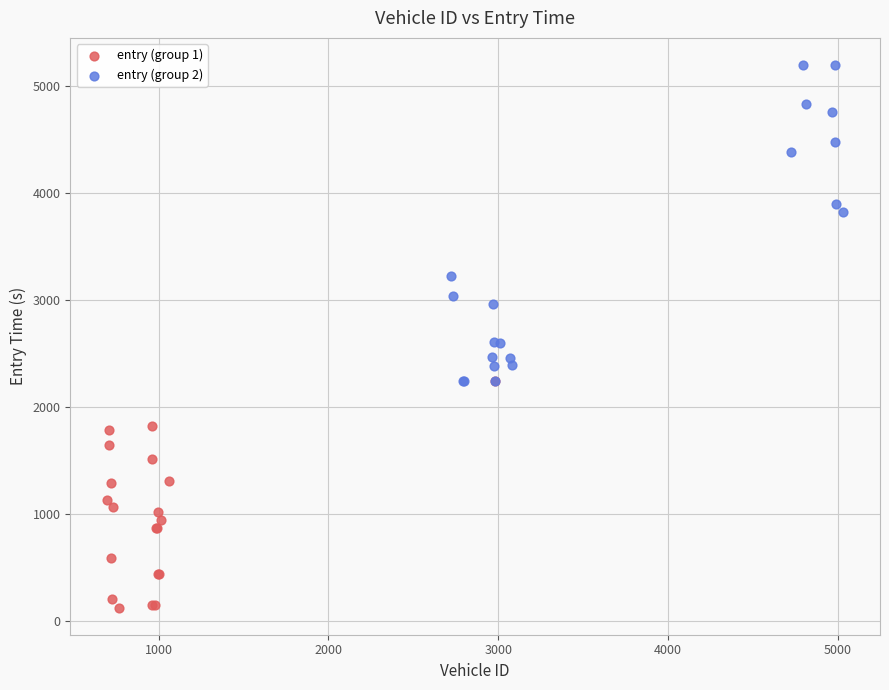

Which series has the widest spread of Y values?

entry (group 2)